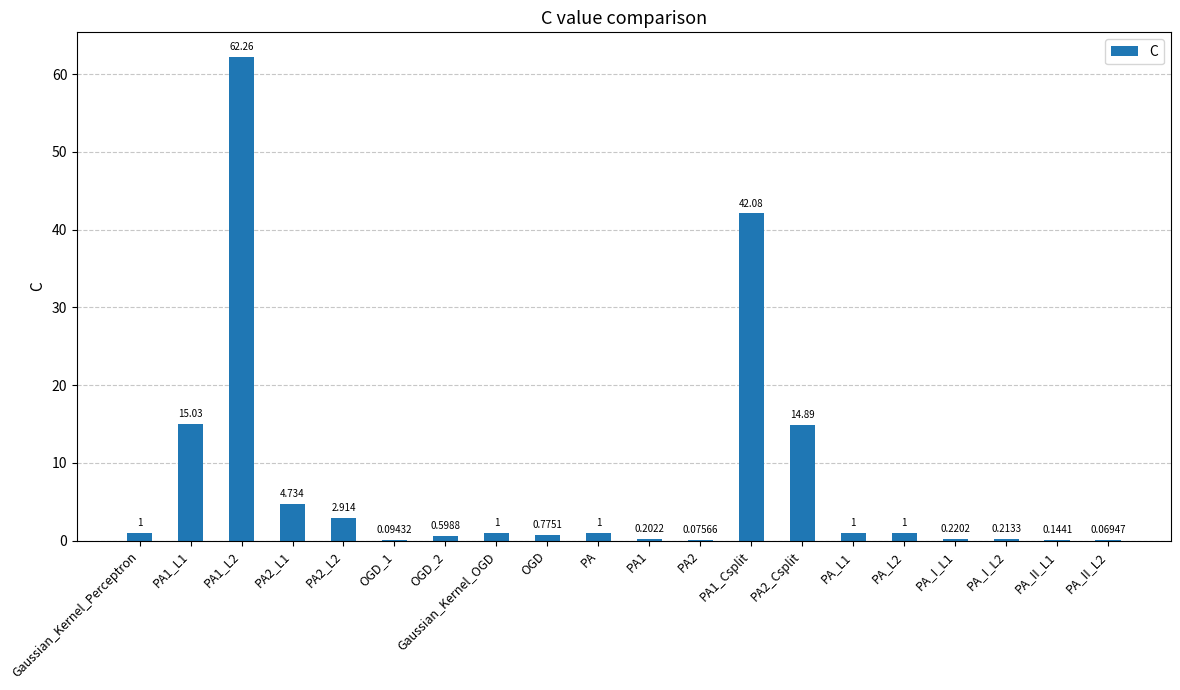

Which has a higher value, PA_II_L1 or Gaussian_Kernel_OGD?

Gaussian_Kernel_OGD